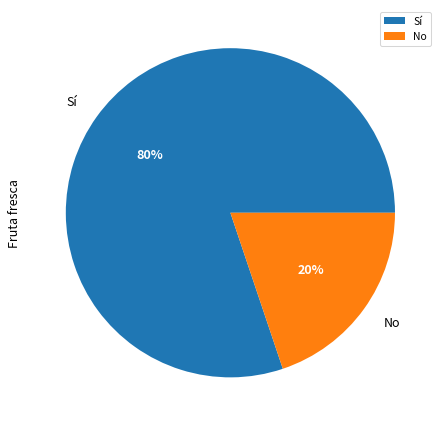

Do Sí and No together represent more than half of the pie?

Yes